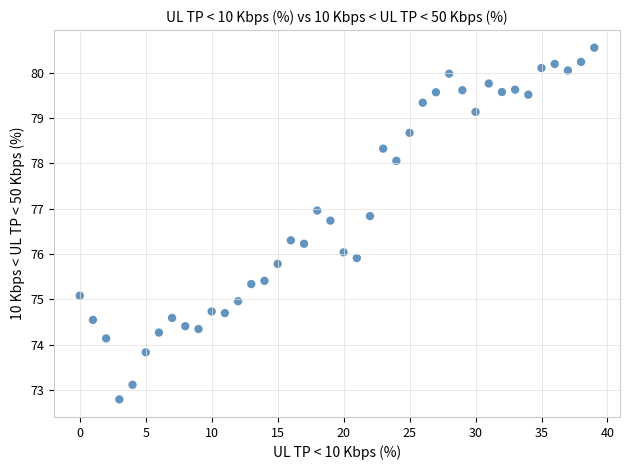

What is the range of Y values (max minus min)?

7.8